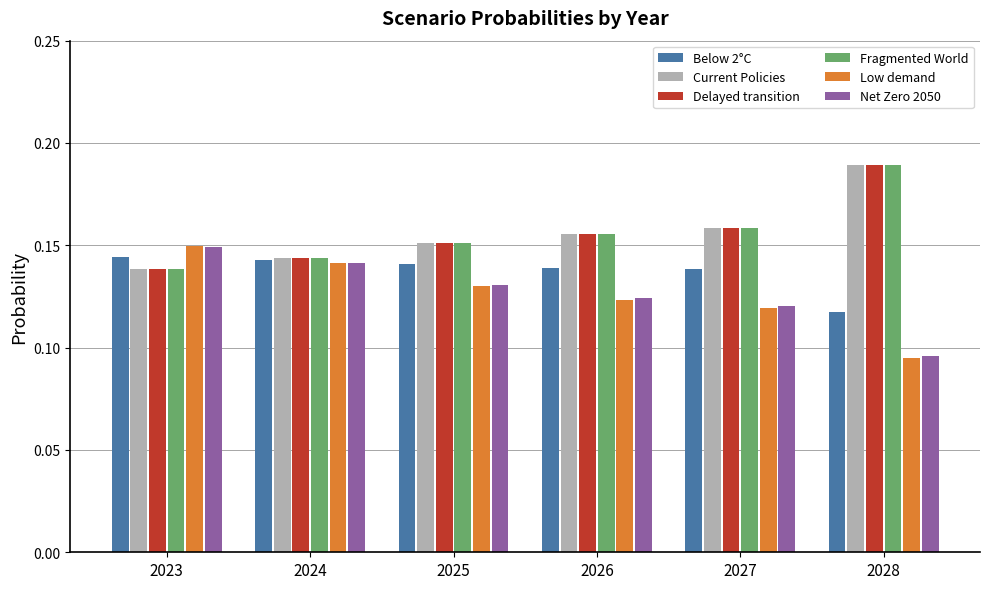

What is the sum of all Current Policies values?

0.9